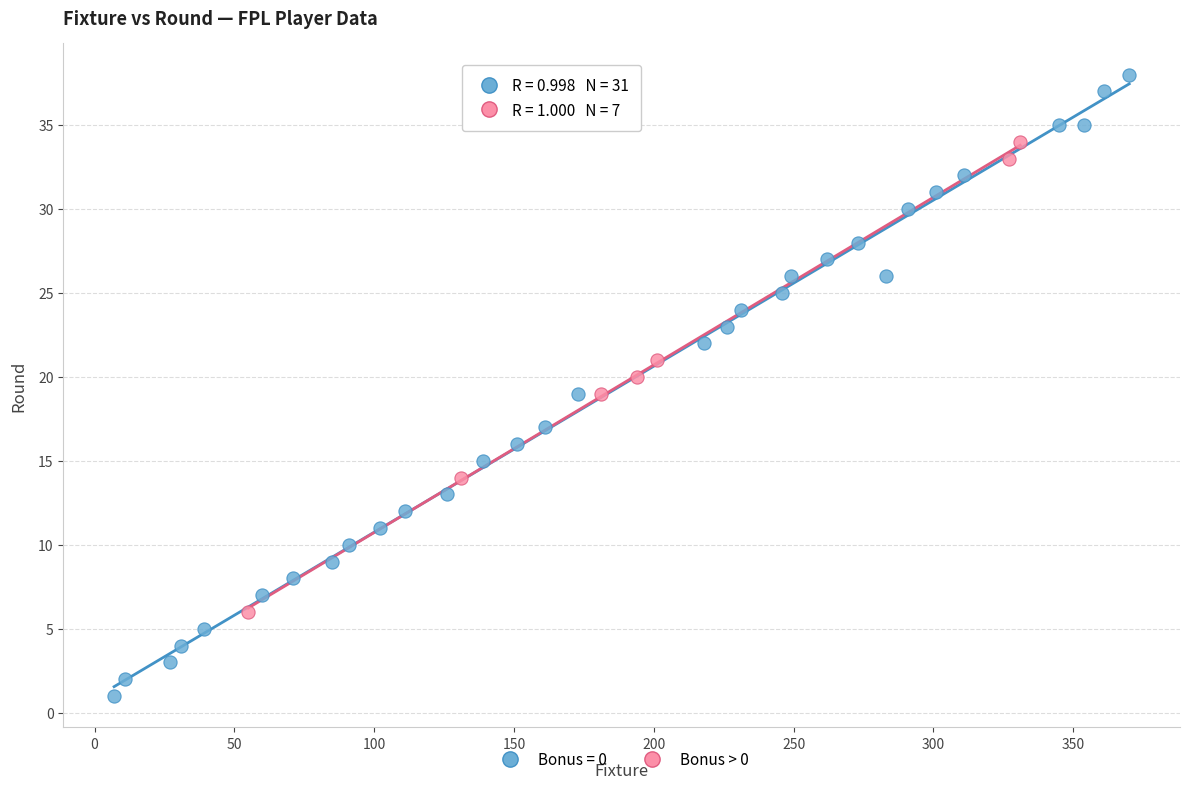

Which series reaches the maximum Y coordinate?

Bonus = 0